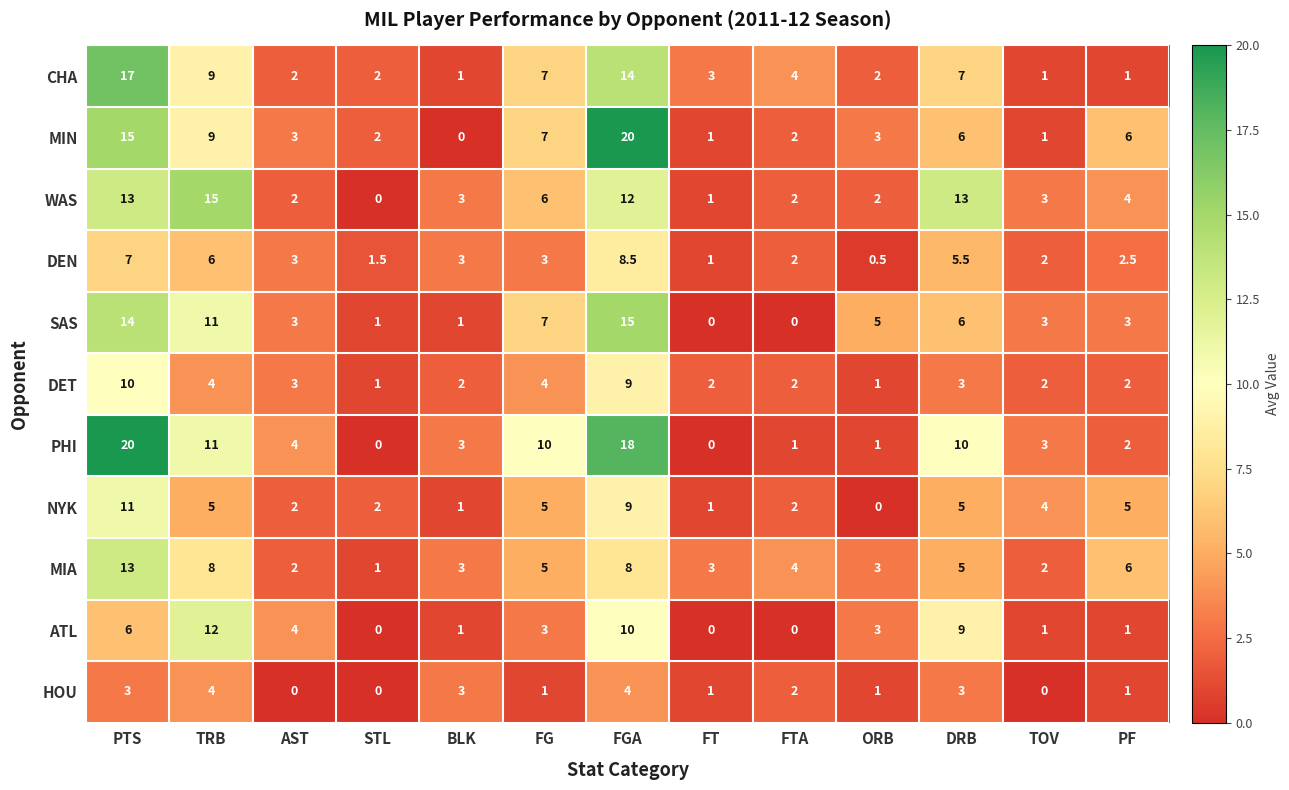

At which category is the sum across all series the highest?

PTS